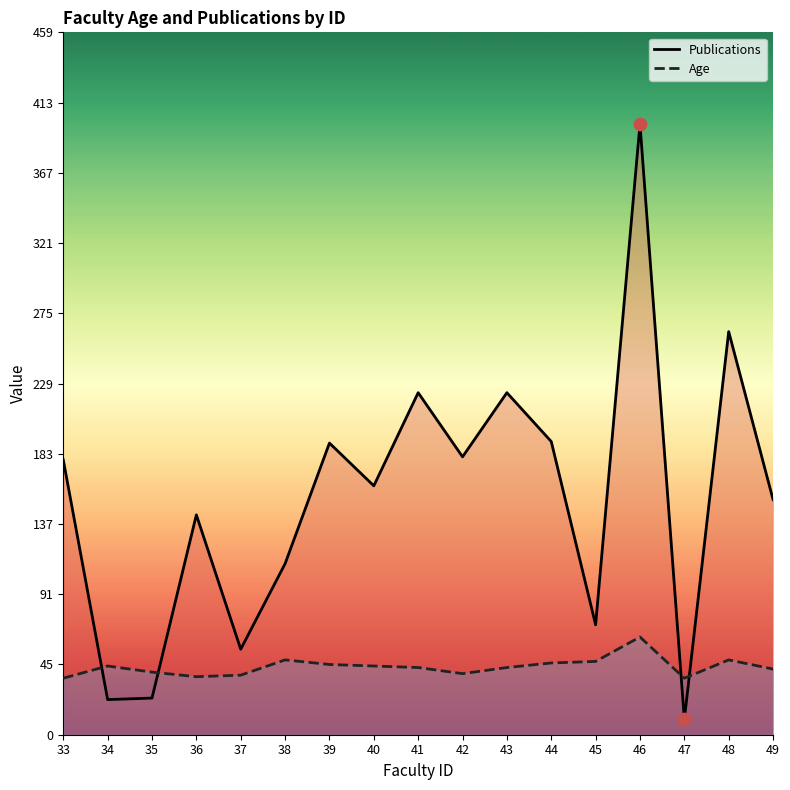

What is the total value across all series at 37?

95